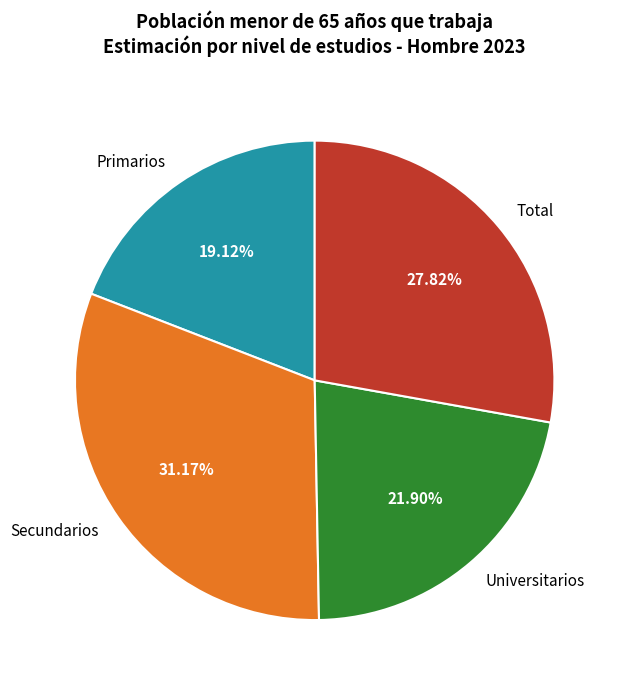

To the nearest percent, what is the difference between the Secundarios and Universitarios slice percentages?

9%